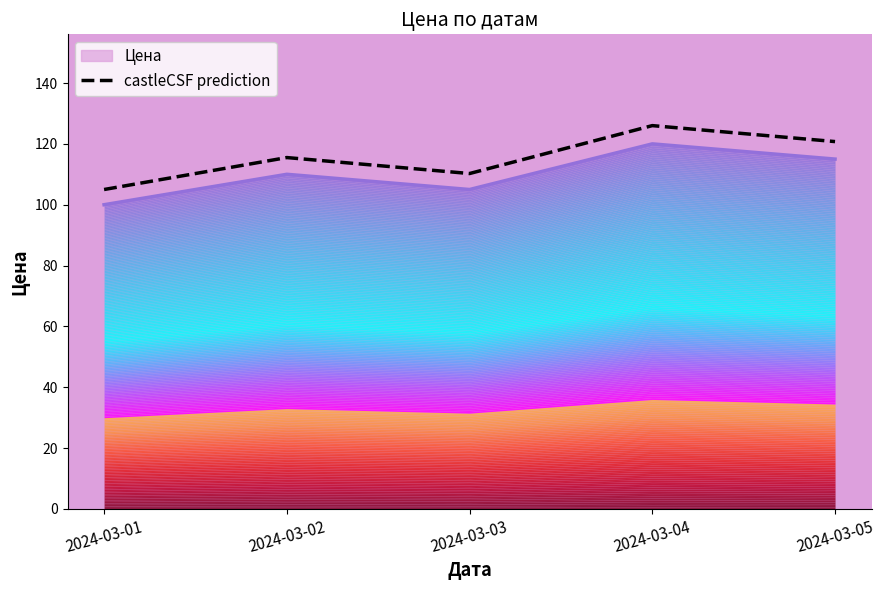

Is this an area chart (filled region under the line)?

No